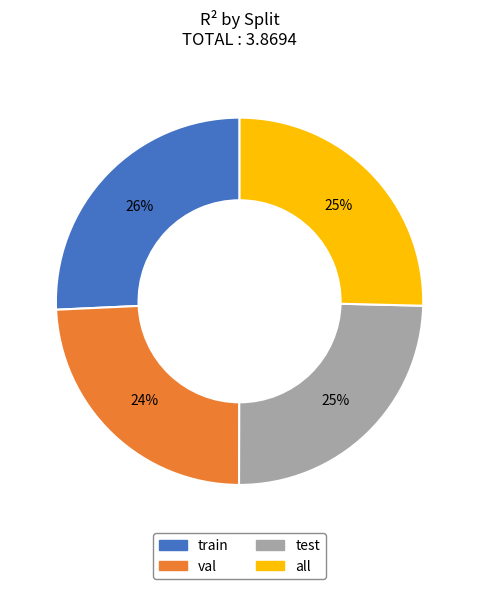

How many segments does this pie chart have?

4